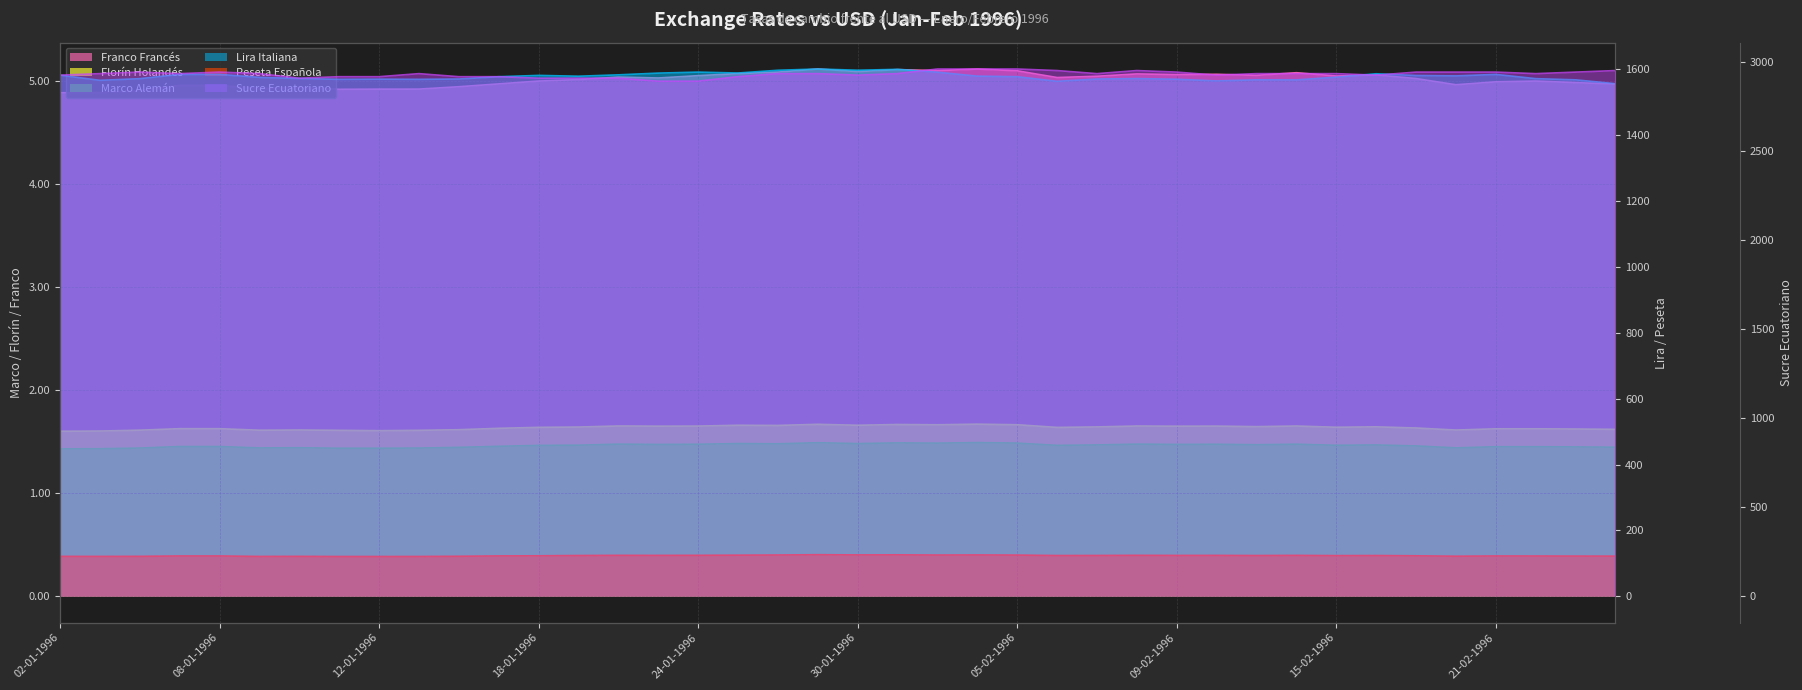

List the labels in order of Sucre Ecuatoriano value, largest first.

01-02-1996, 02-02-1996, 05-02-1996, 06-02-1996, 08-02-1996, 26-02-1996, 04-01-1996, 08-01-1996, 09-02-1996, 19-02-1996, 20-02-1996, 21-02-1996, 23-02-1996, 03-01-1996, 05-01-1996, 09-01-1996, 15-01-1996, 26-01-1996, 29-01-1996, 31-01-1996, 07-02-1996, 13-02-1996, 14-02-1996, 15-02-1996, 22-02-1996, 02-01-1996, 30-01-1996, 12-02-1996, 16-02-1996, 11-01-1996, 12-01-1996, 16-01-1996, 17-01-1996, 25-01-1996, 10-01-1996, 18-01-1996, 19-01-1996, 22-01-1996, 23-01-1996, 24-01-1996